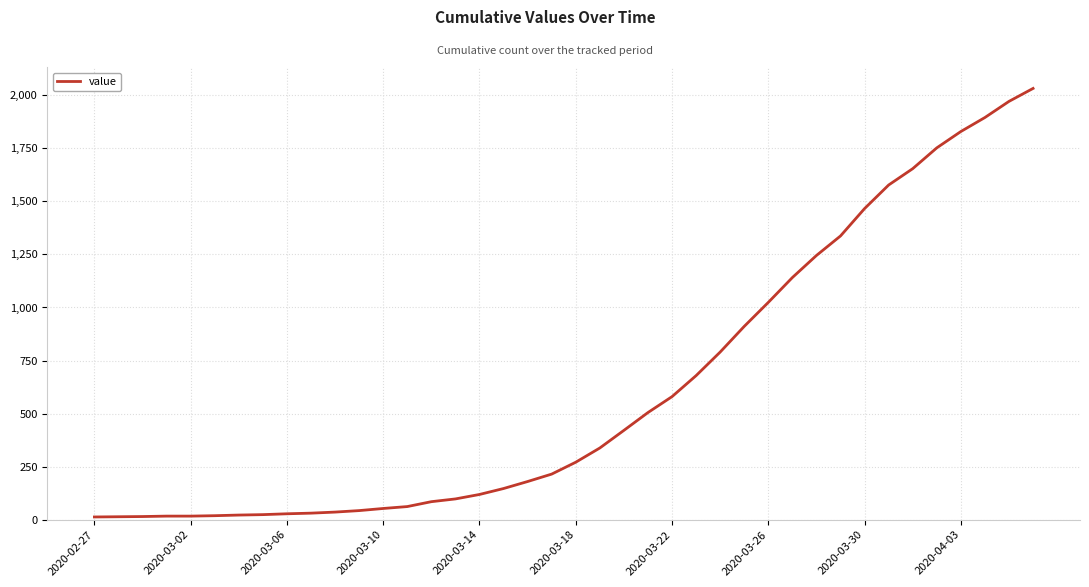

Does the chart have visible grid lines?

Yes